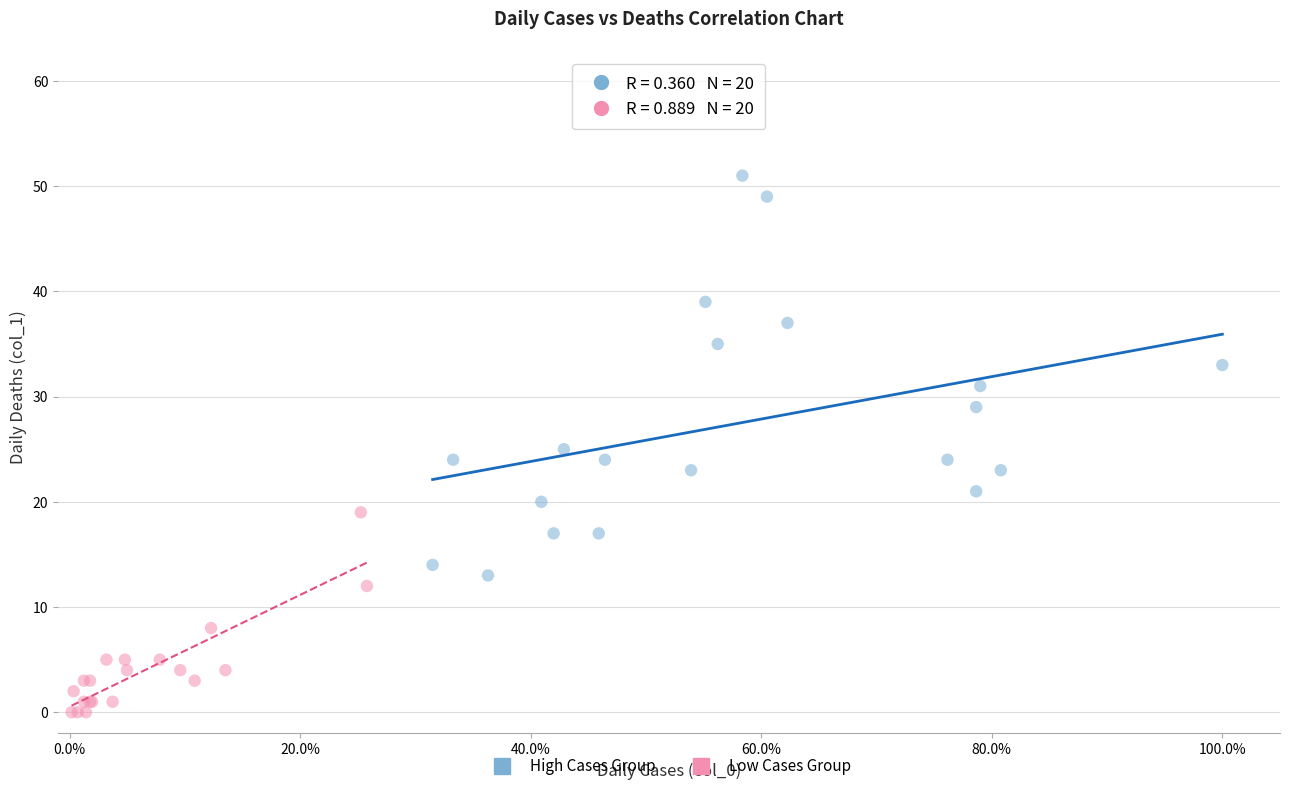

Which series has the widest spread of Y values?

High Cases Group